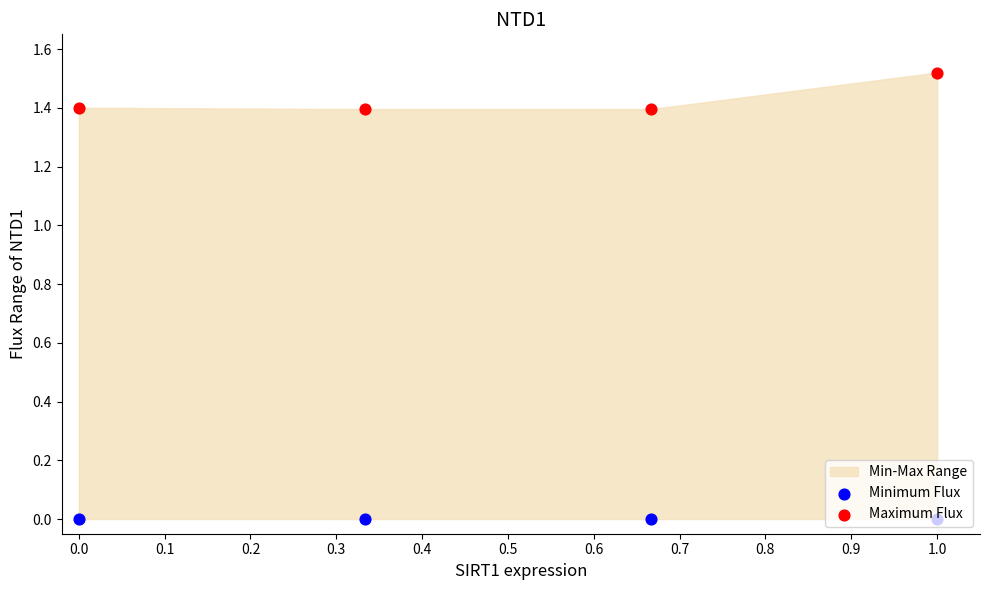

Which series has the largest total across all categories?

Maximum Flux